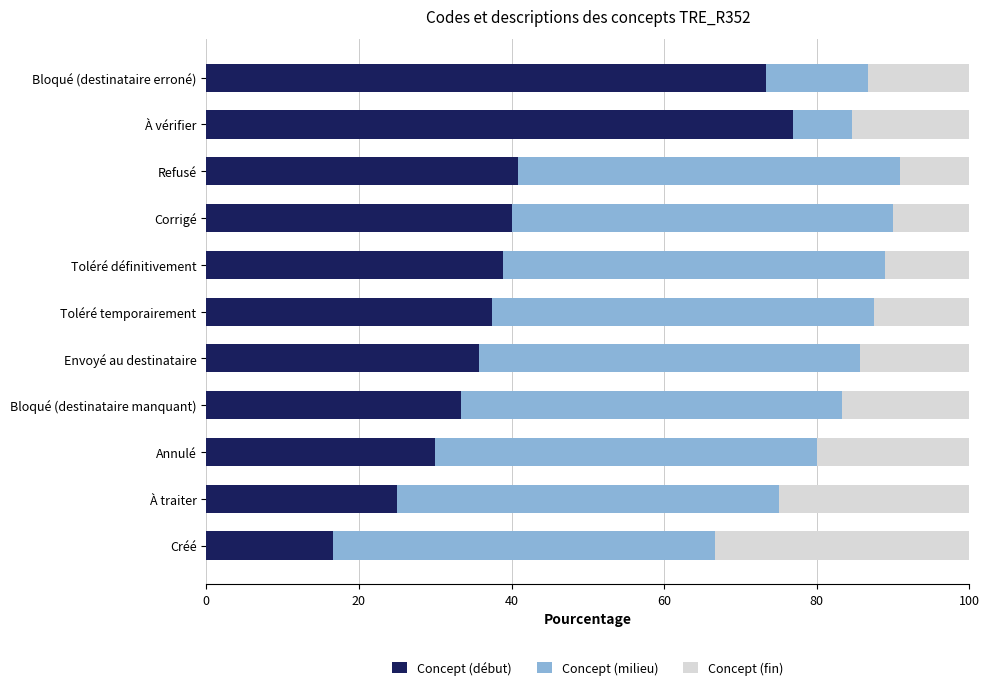

What is the total value across all series at Toléré définitivement?

100.0